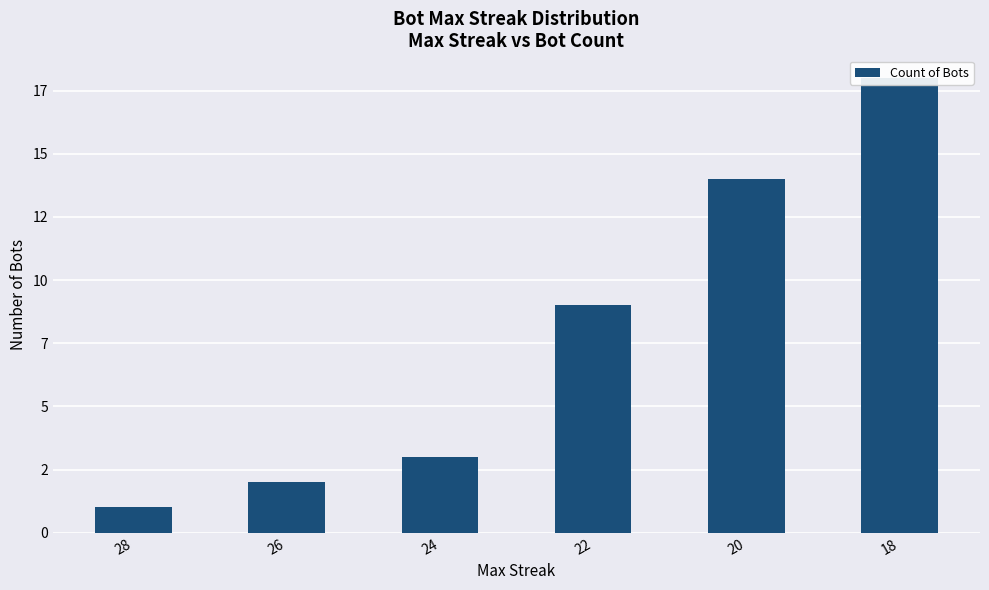

Reading left to right, extract all data points from this chart.

1	2	3	9	14	18